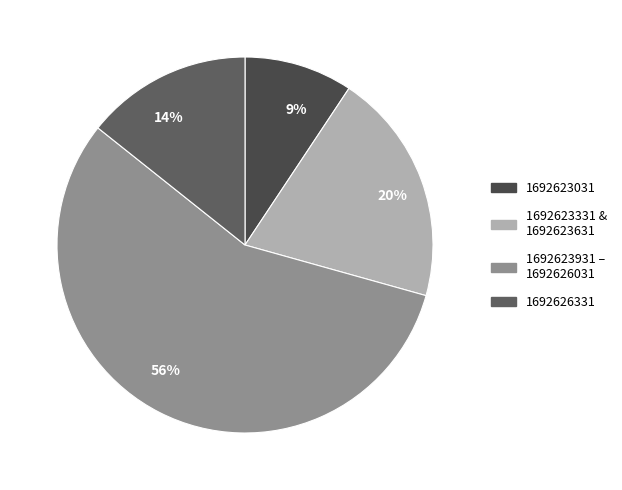

Count the number of slices in the pie.

4